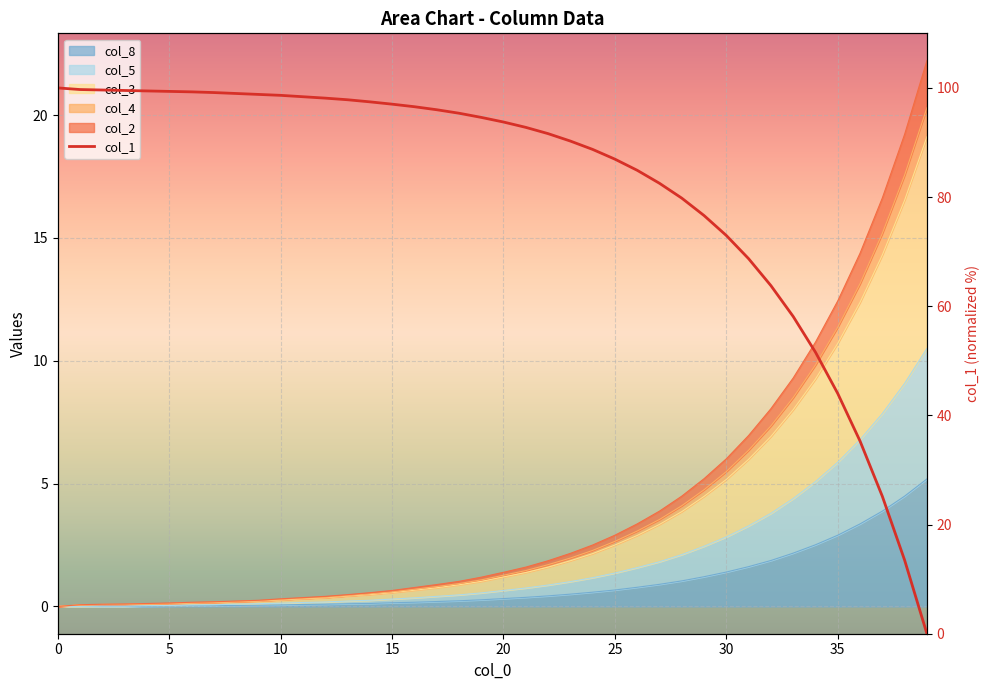

What is the difference between the col_1 values at 4 and 1?

0.3